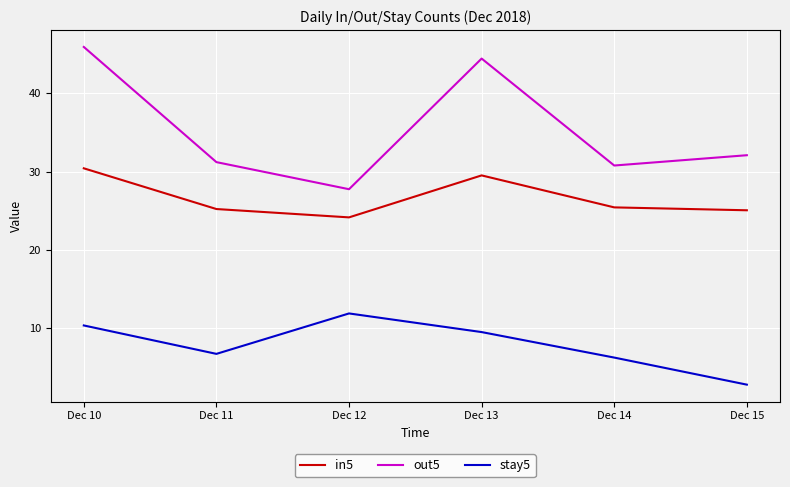

In stay5, how many points are higher than both neighbors (excluding endpoints)?

1